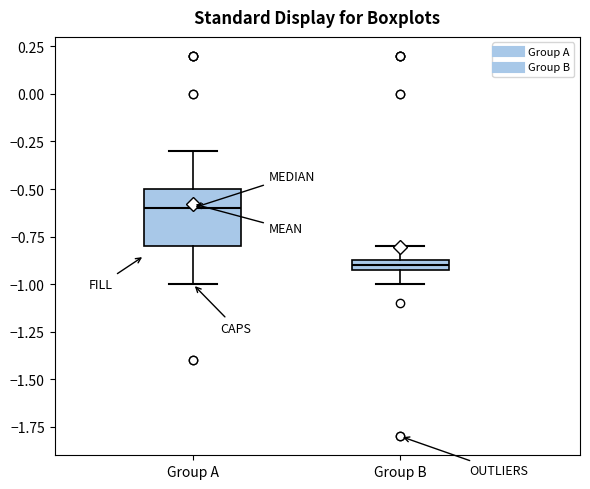

Where is the upper edge of the box for Group B on the y-axis? The values are not printed on the chart, so give them approximately, as read against the axis.

-0.85